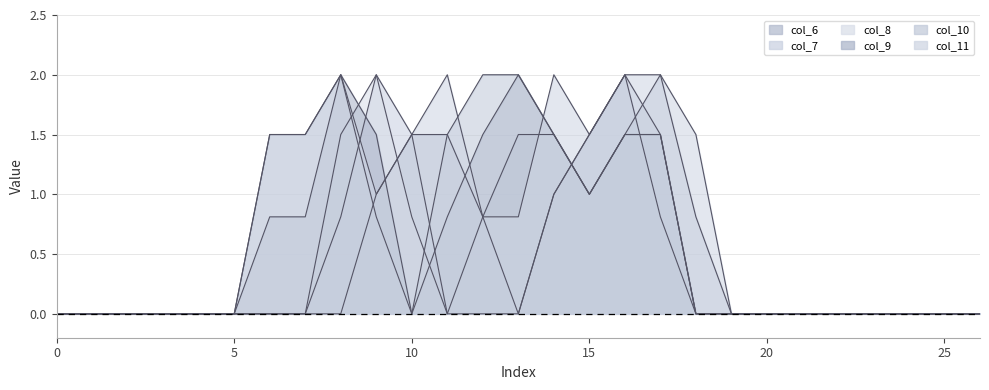

How many data points does each series have?

27